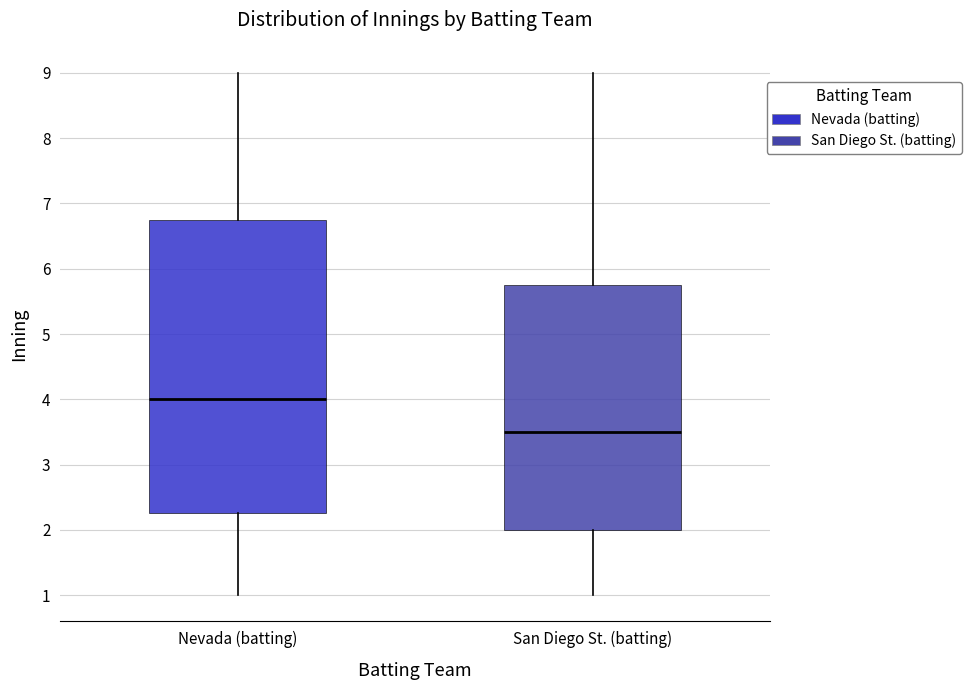

Reading left to right, read every box against the y-axis: the position of its median line, the range the box covers, and the ends of its whiskers. The values are not printed on the chart, so give them approximately, as read against the axis.

Nevada (batting): median 4.0, box 2.3 to 6.8, whiskers 1.0 to 9.0
San Diego St. (batting): median 3.5, box 2.0 to 5.8, whiskers 1.0 to 9.0